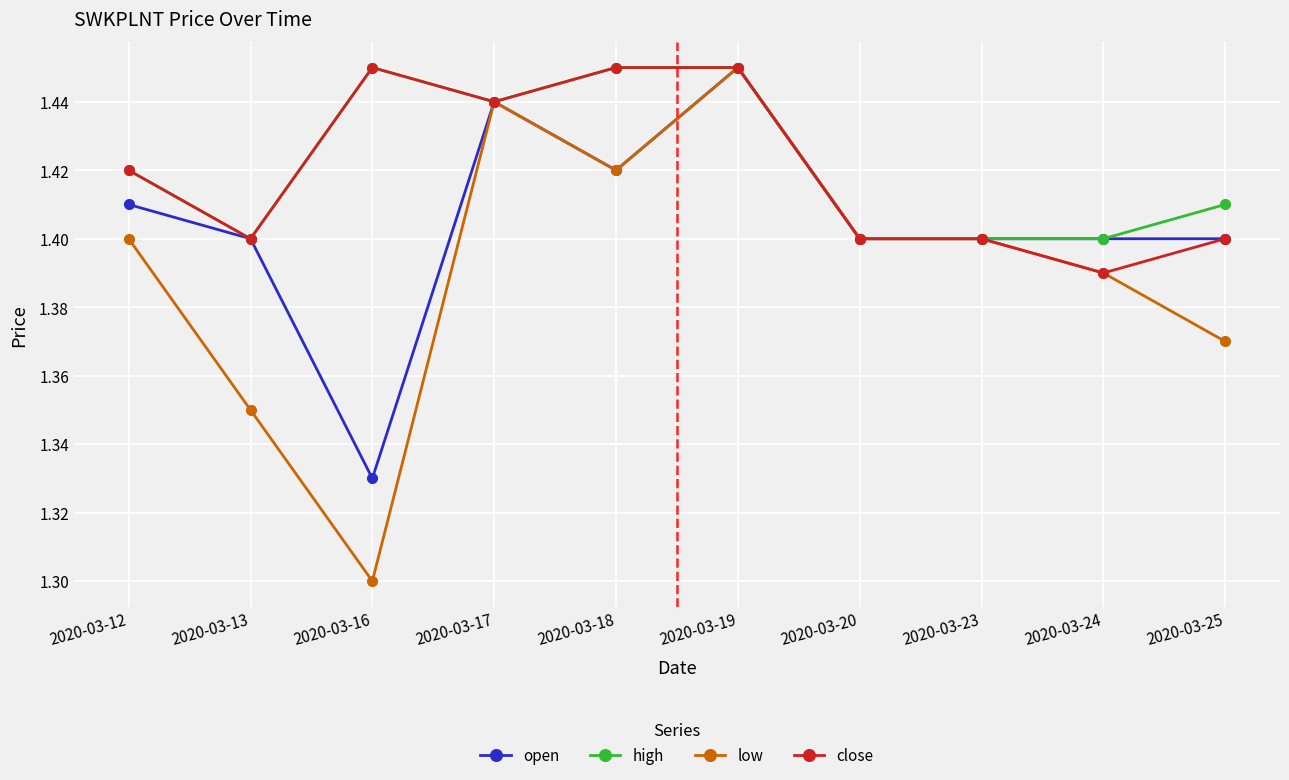

What is the total value across all series at 2020-03-17?

5.8